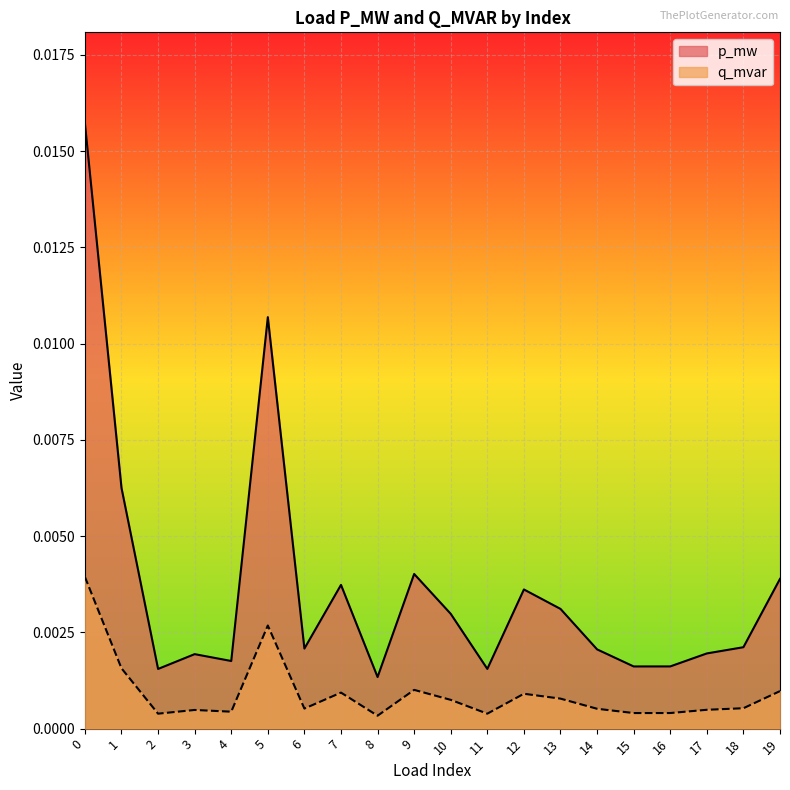

True or false: p_mw and q_mvar cross at least once.

False